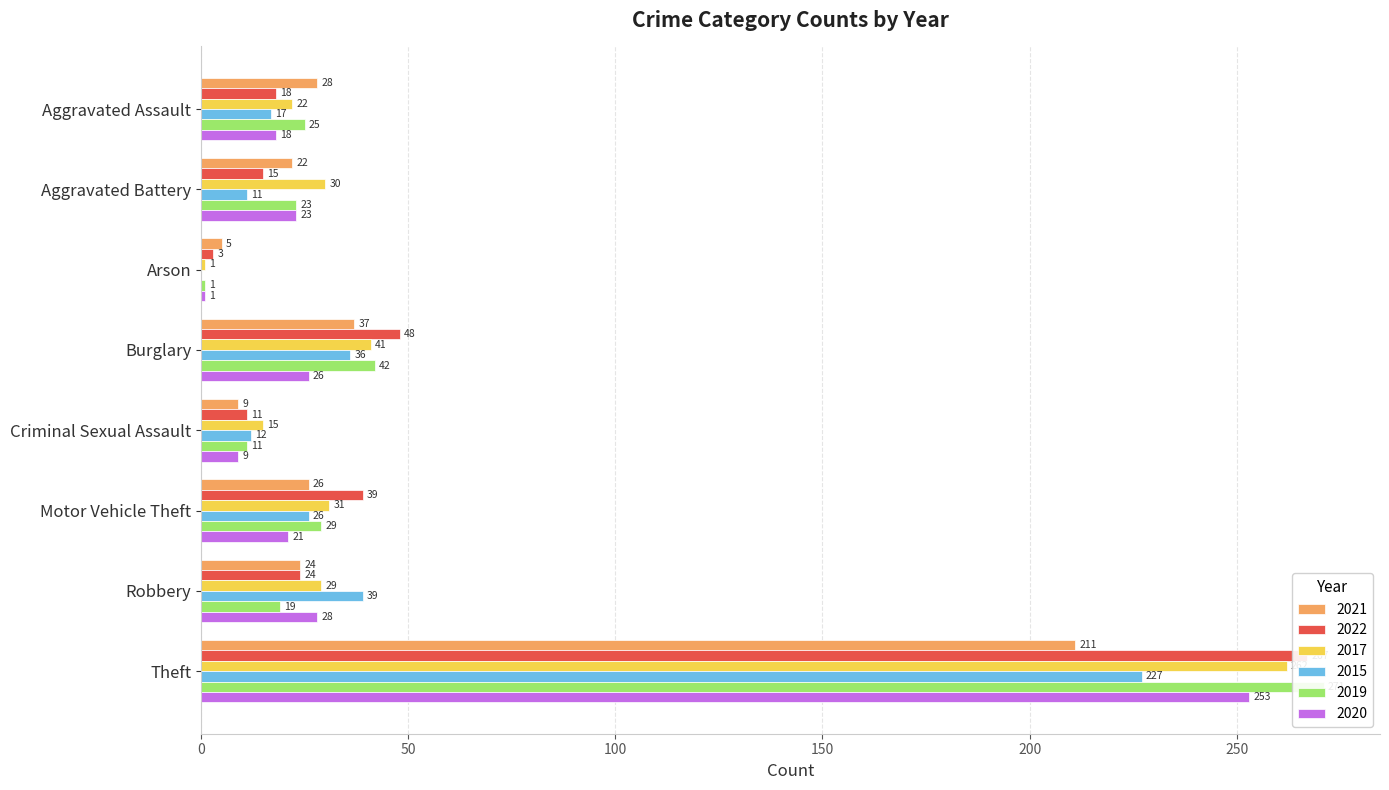

Which series changed the most between Arson and Criminal Sexual Assault?

2017